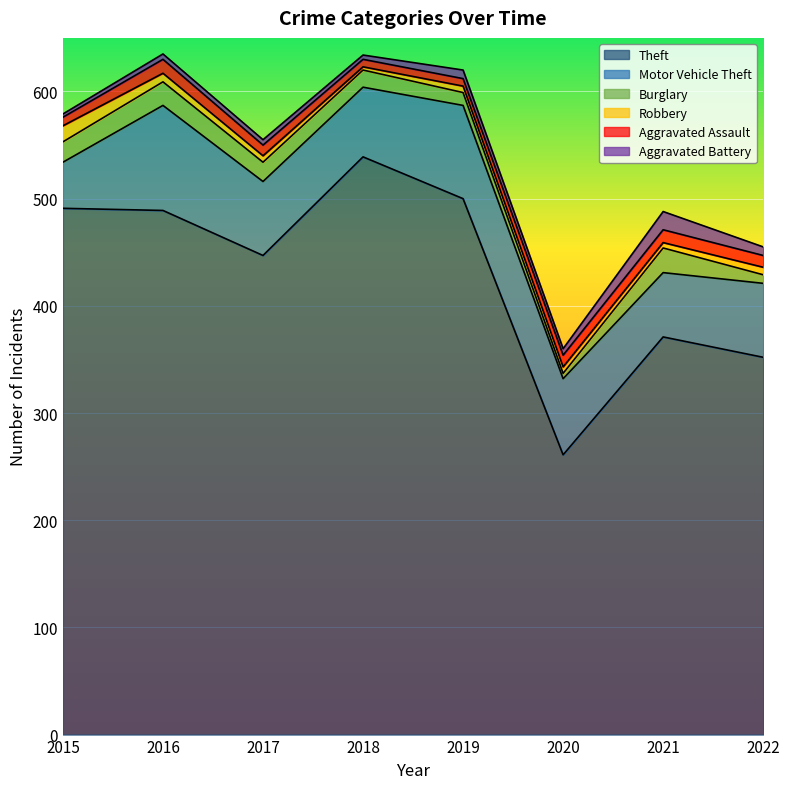

Where is the first local minimum for Robbery?

2018